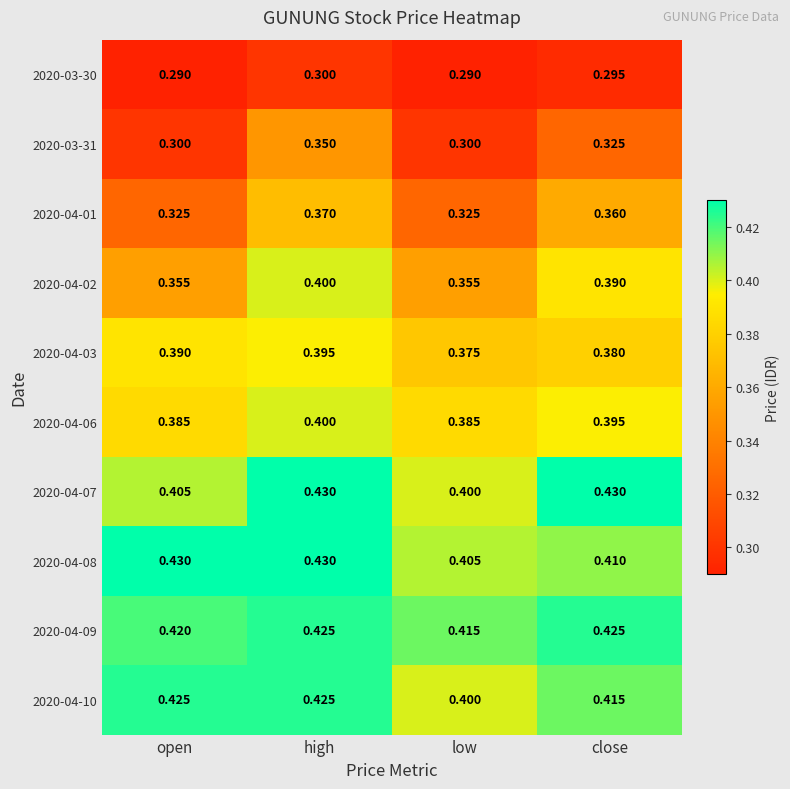

At which category is the sum across all series the highest?

high